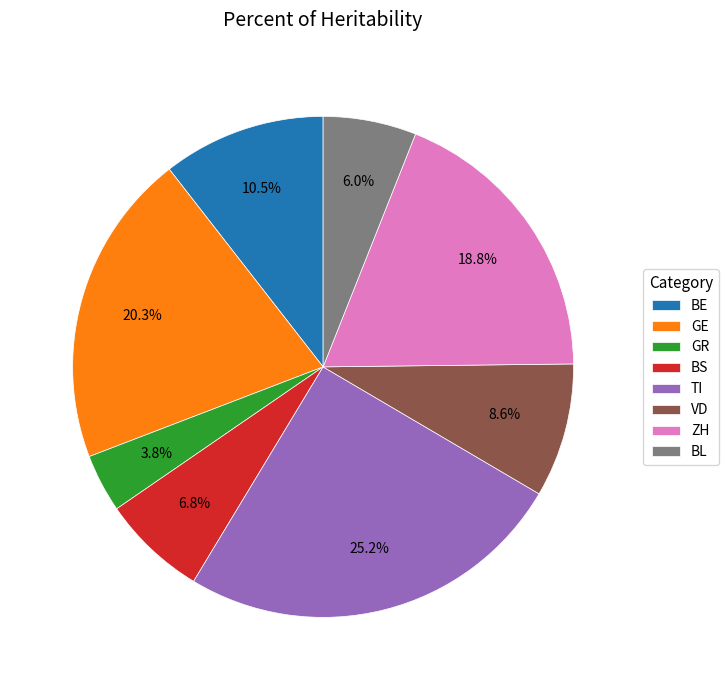

How many segments does this pie chart have?

8